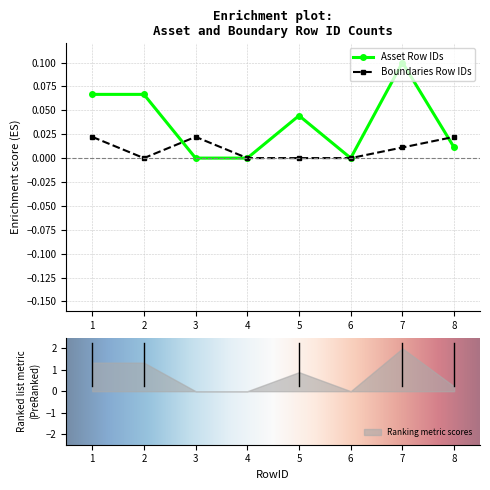

The value of Asset Row IDs at 2 is 0.0. True or false?

False